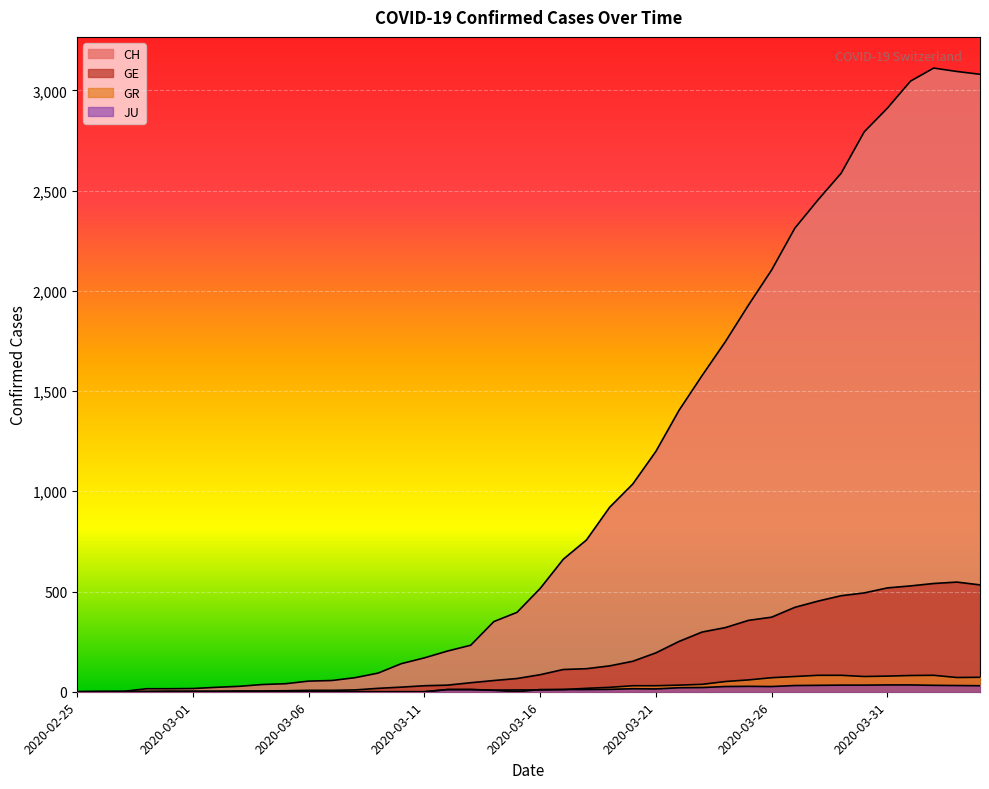

What is the spread (max minus min) of values at 2020-03-08?

70